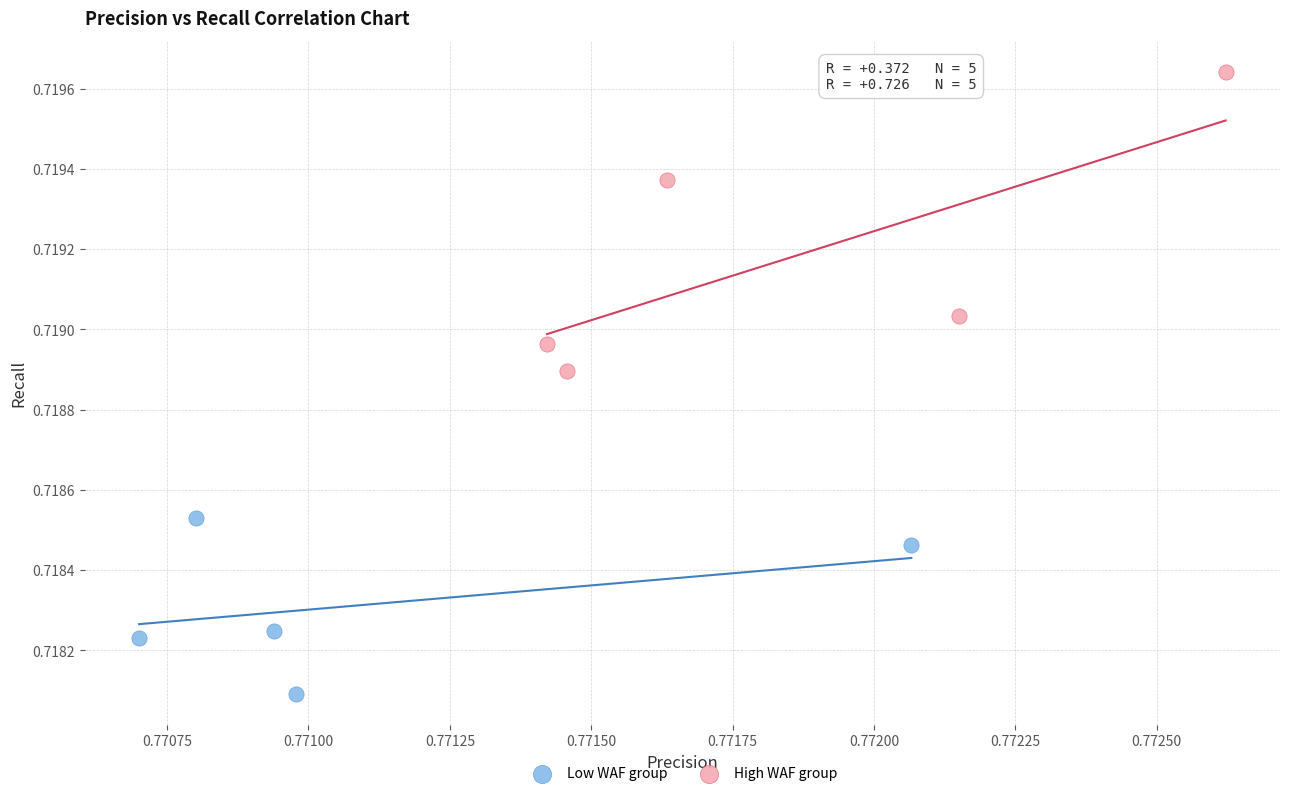

What are all the series names shown in the legend?

Low WAF group, High WAF group